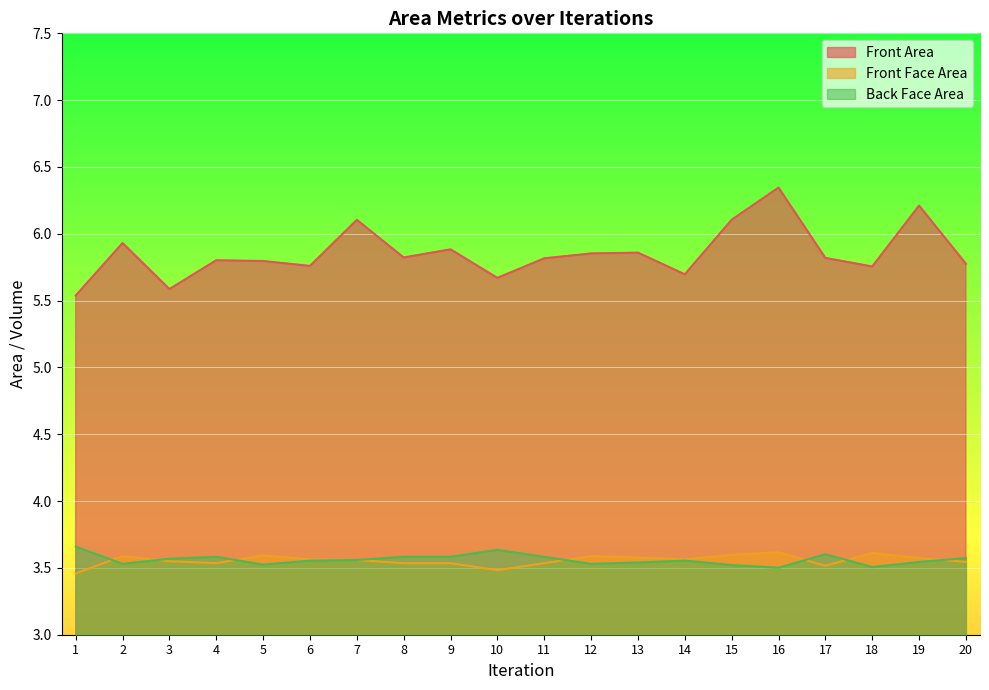

The value of Front Area at 18 is 5.8. True or false?

True